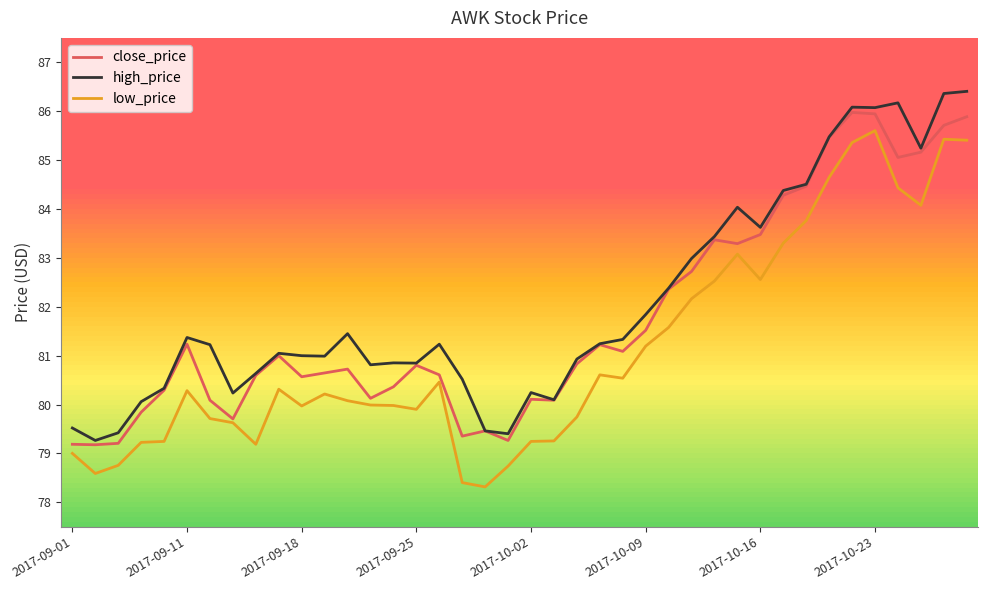

What is the highest value of the high_price series?

86.4